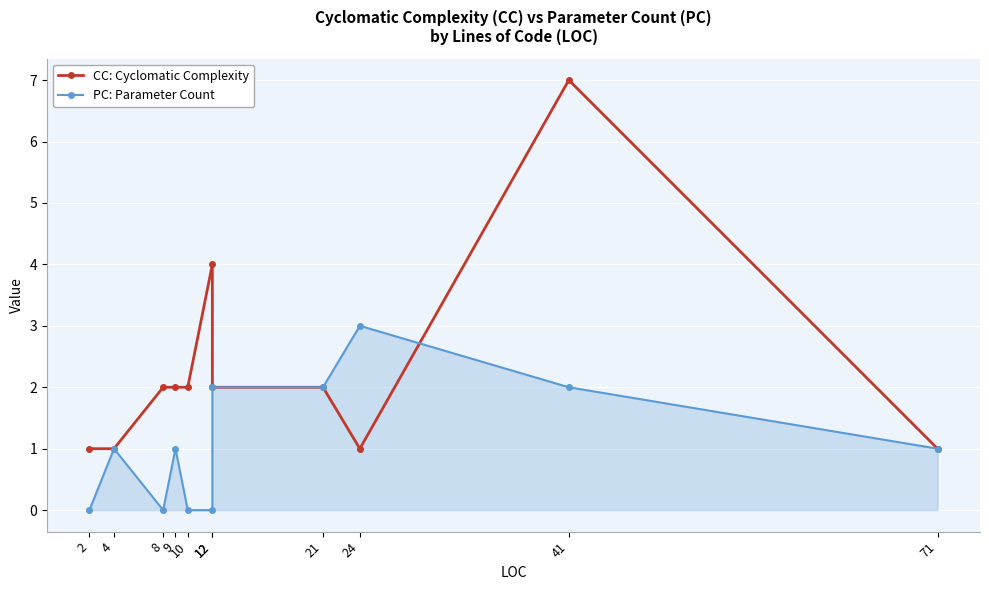

At which label does CC: Cyclomatic Complexity first exceed 2?

12